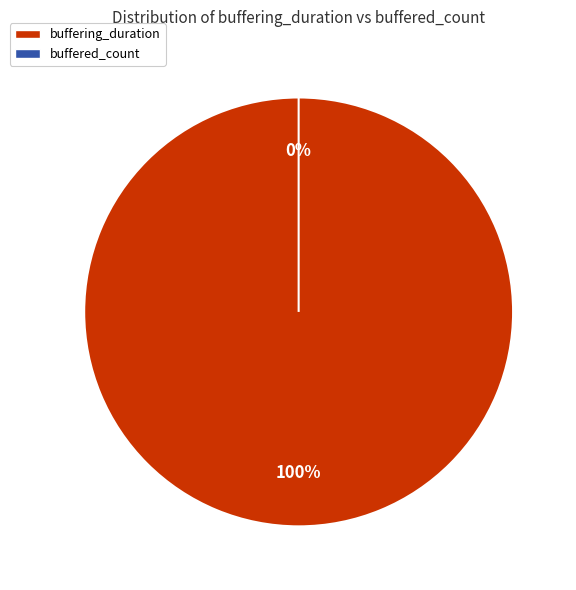

Is there any slice that represents more than half of the pie?

Yes